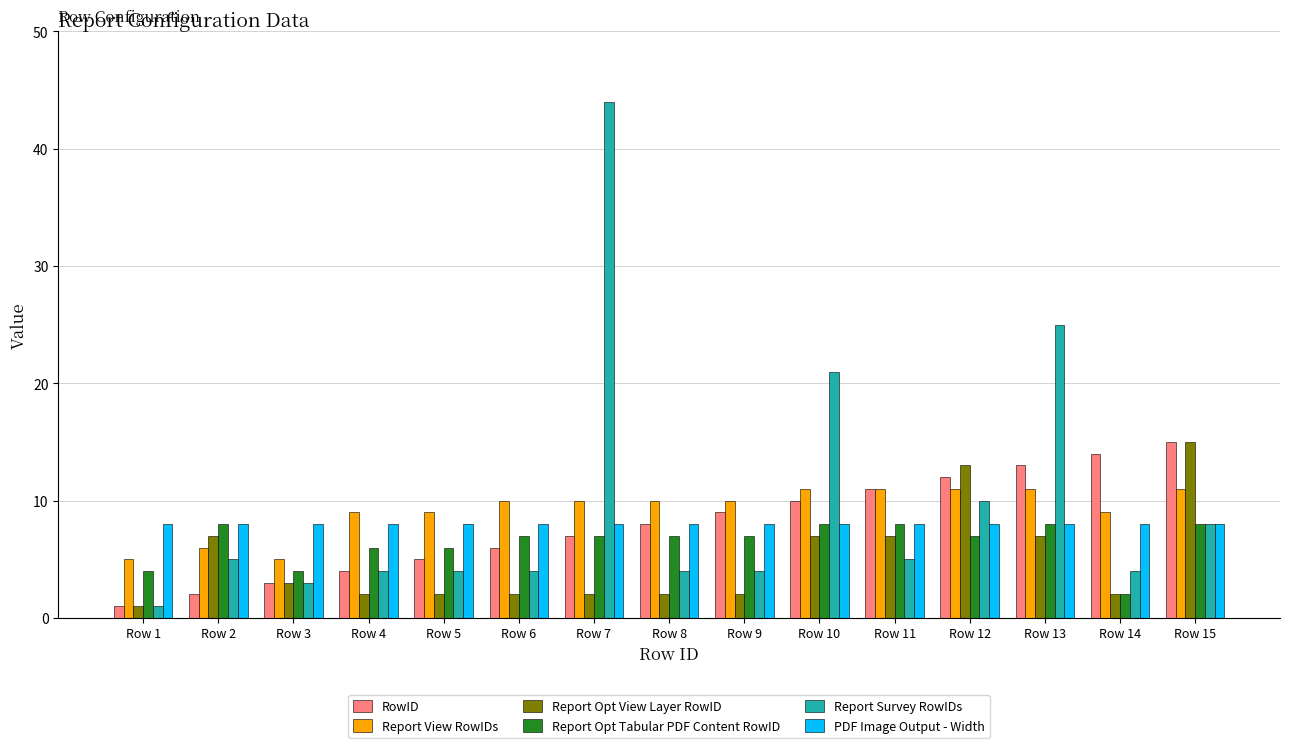

What is the spread (max minus min) of values at Row 13?

18